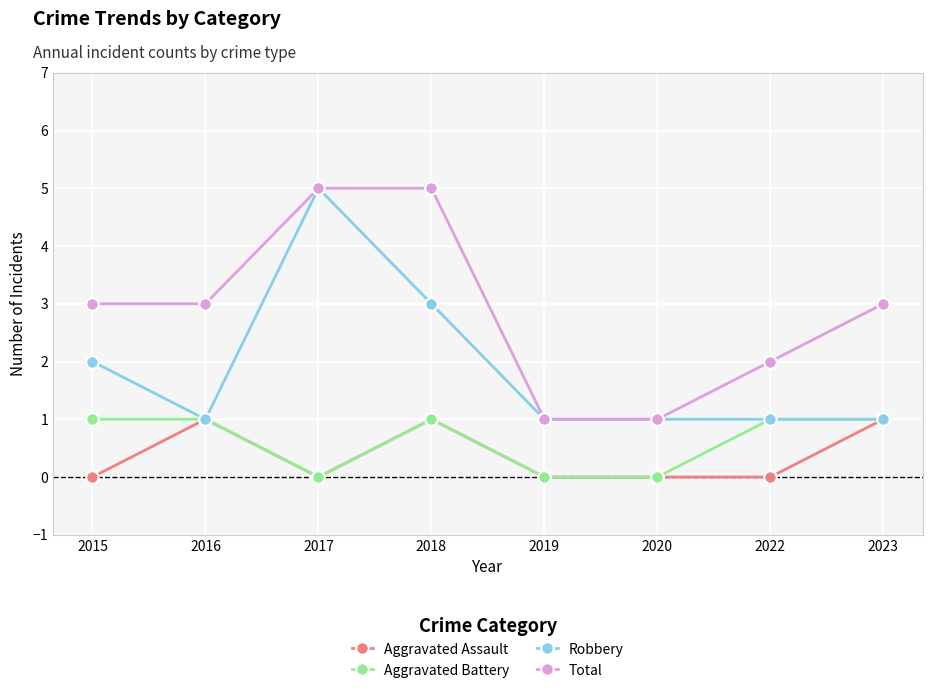

How many Aggravated Assault values are between 0 and 1?

8